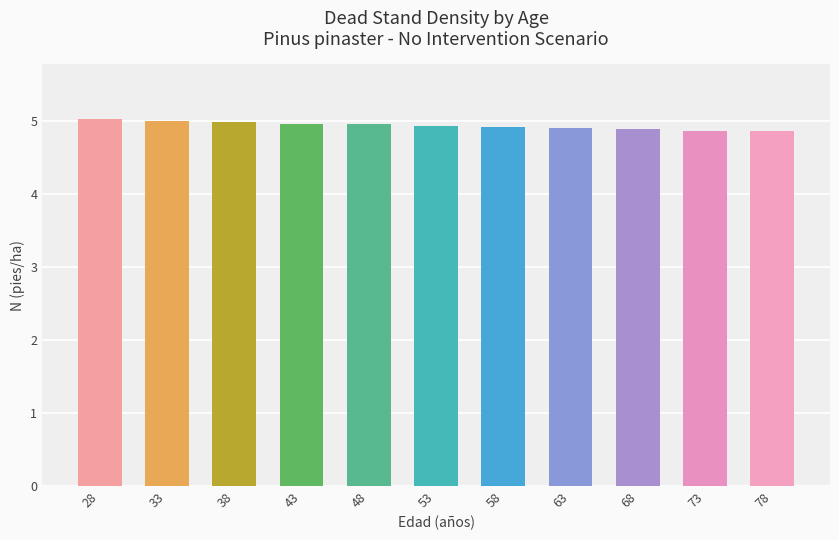

What is the sum of all values?

54.4